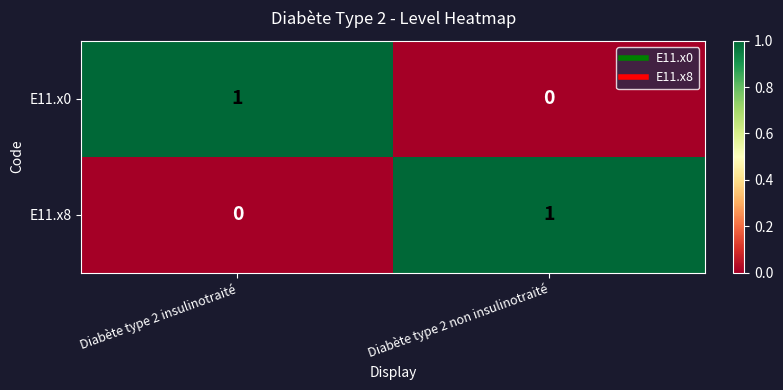

Rank the categories by E11.x0 value from highest to lowest.

Diabète type 2 insulinotraité, Diabète type 2 non insulinotraité